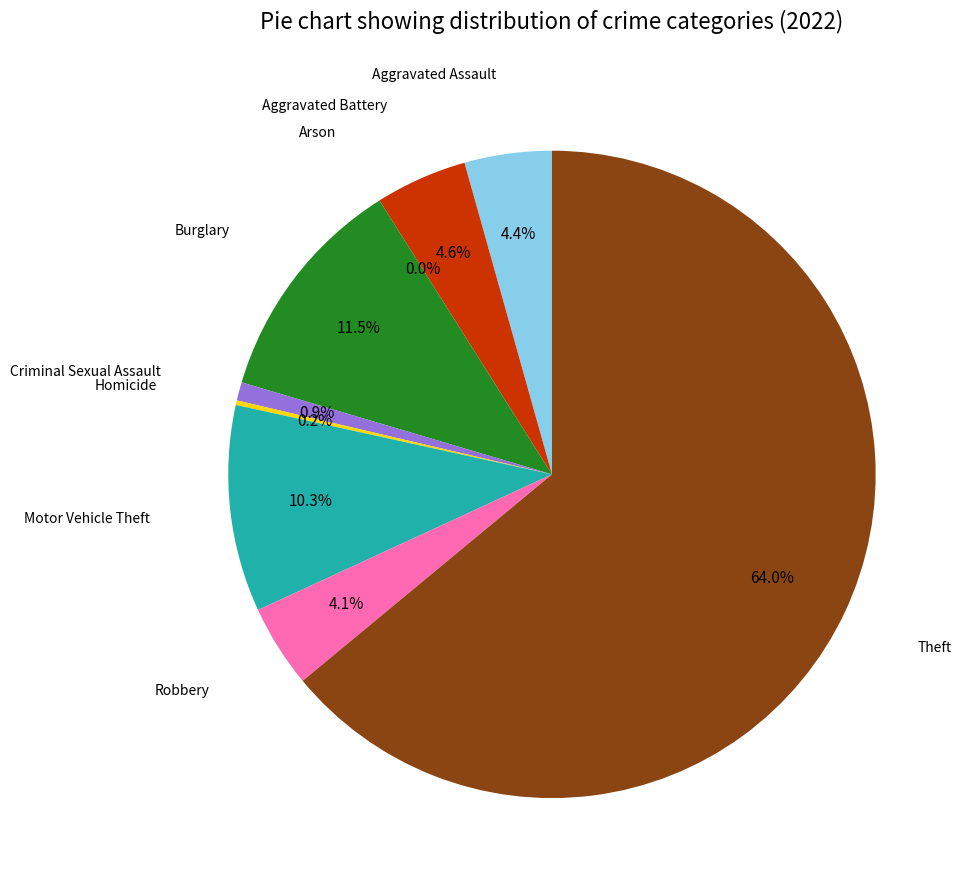

Which category accounts for the majority?

Theft